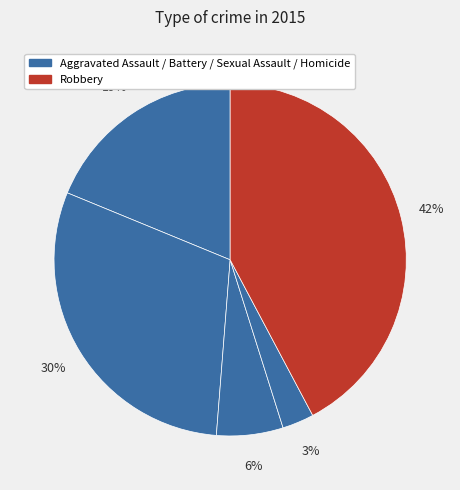

How many segments does this pie chart have?

5